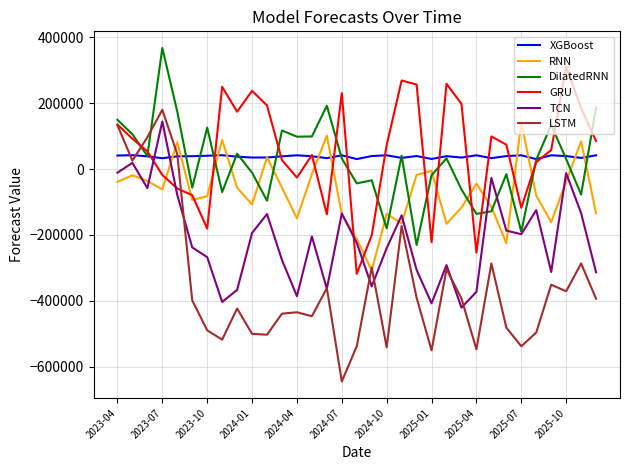

What is the maximum value for DilatedRNN?

367304.1